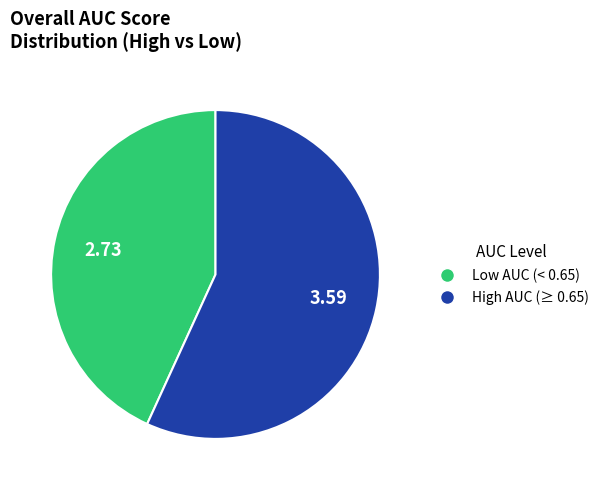

Is there any slice that represents more than half of the pie?

Yes